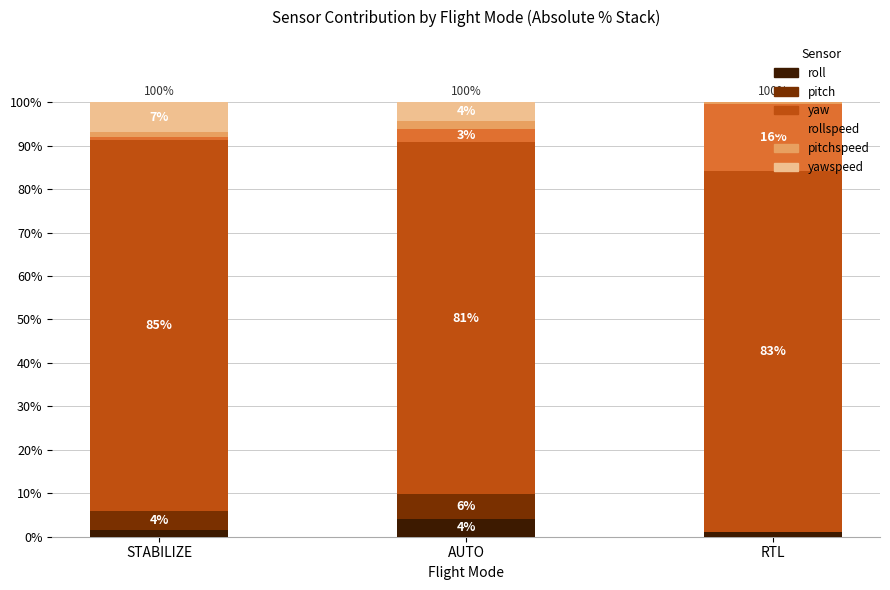

What is the difference between the yaw values at AUTO and STABILIZE?

4.4